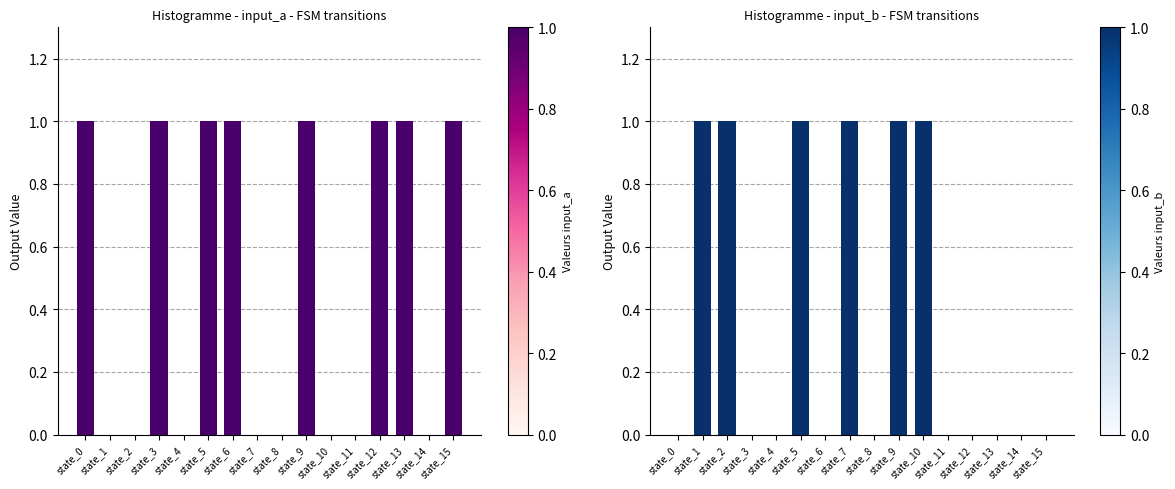

How many input_a values are between 0 and 1?

16